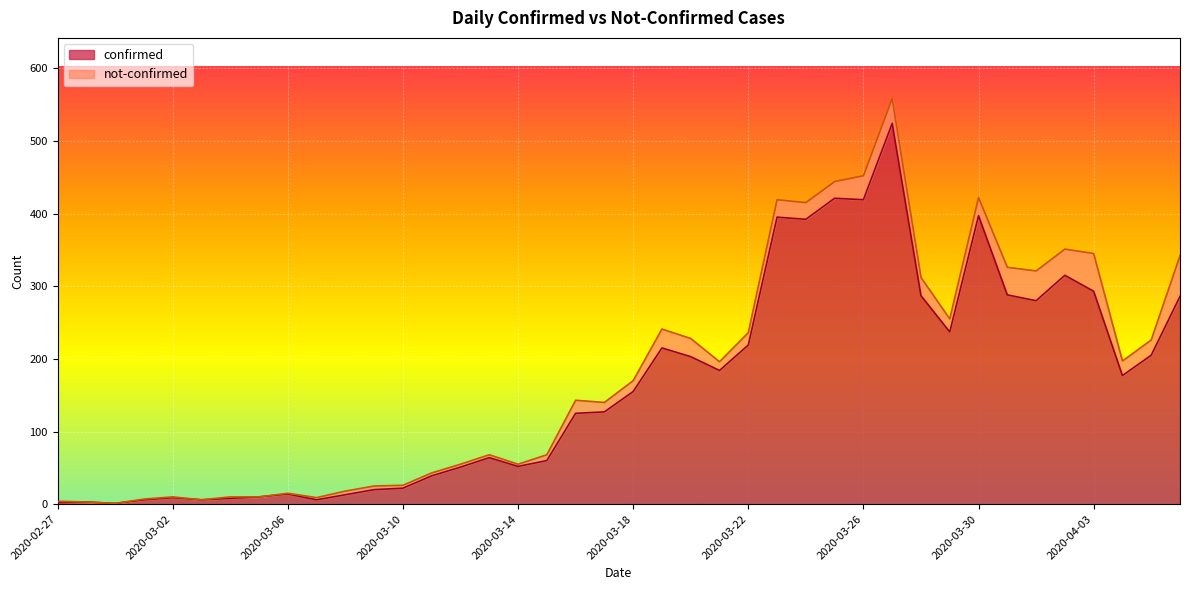

The chart shows a value of 177 at 2020-04-04. True or false?

True